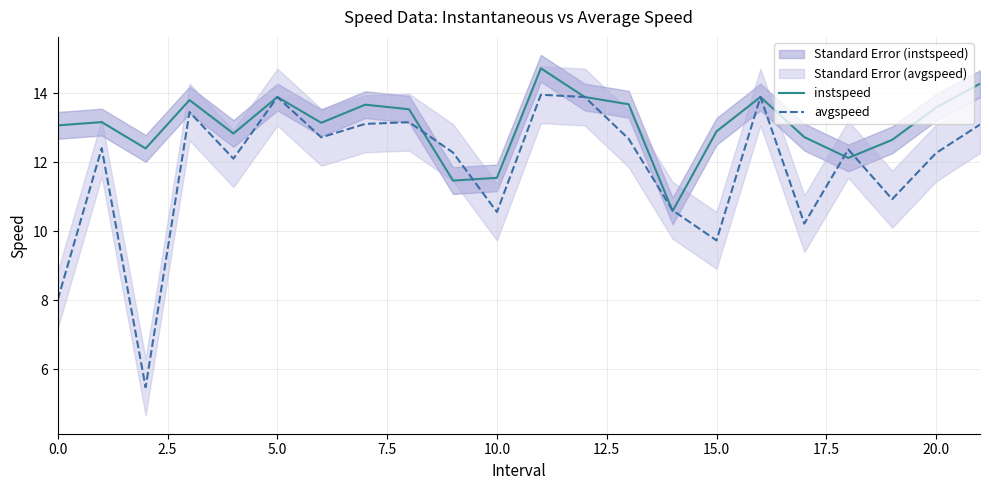

Reading left to right, list all the values displayed in this chart.

instspeed: 13.1	13.2	12.4	13.8	12.8	13.9	13.1	13.7	13.5	11.5	11.5	14.7	13.9	13.7	10.6	12.9	13.9	12.7	12.1	12.6	13.6	14.3
avgspeed: 8.0	12.4	5.5	13.5	12.1	13.9	12.7	13.1	13.2	12.3	10.6	14.0	13.9	12.7	10.6	9.7	13.9	10.2	12.4	10.9	12.3	13.1